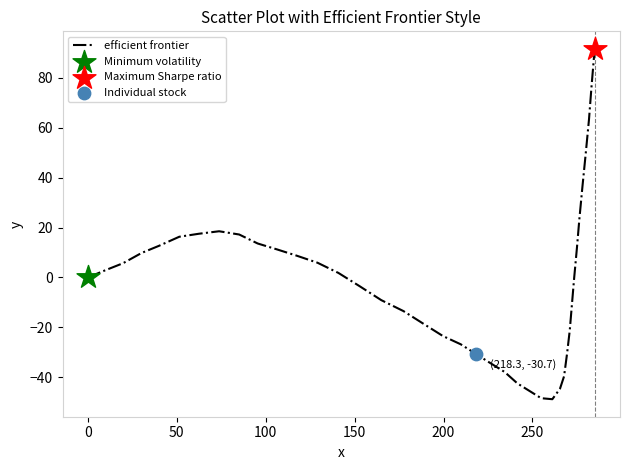

What is the maximum value shown in the chart?

91.6